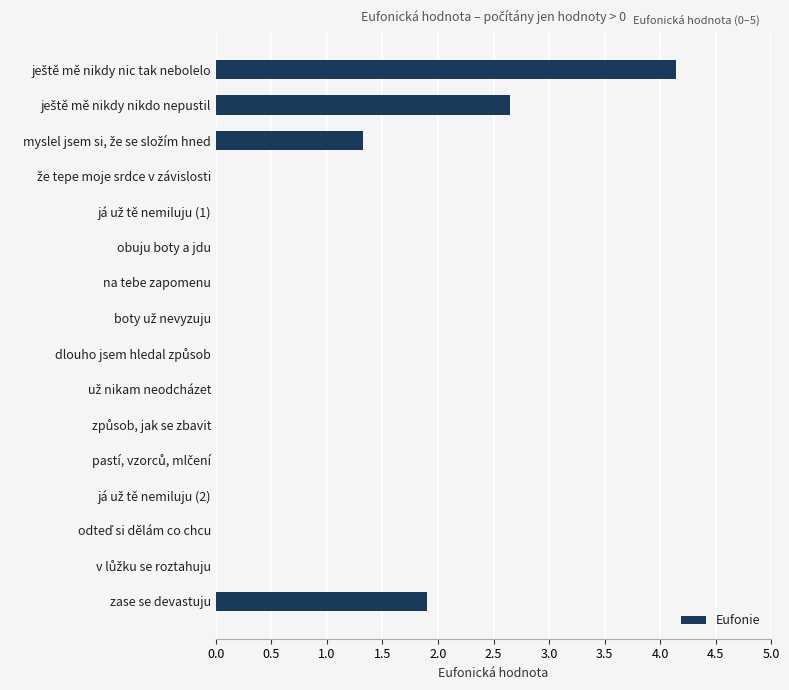

What is the sum of all values?

10.0